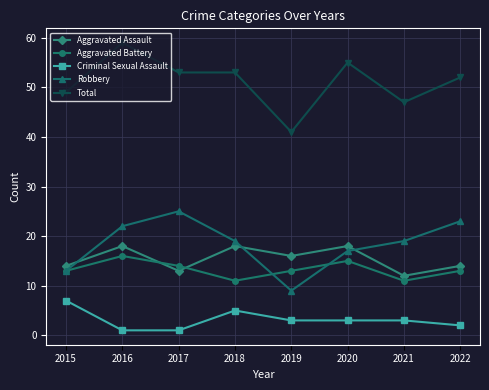

The value of Aggravated Assault at 2015 is 6. True or false?

False